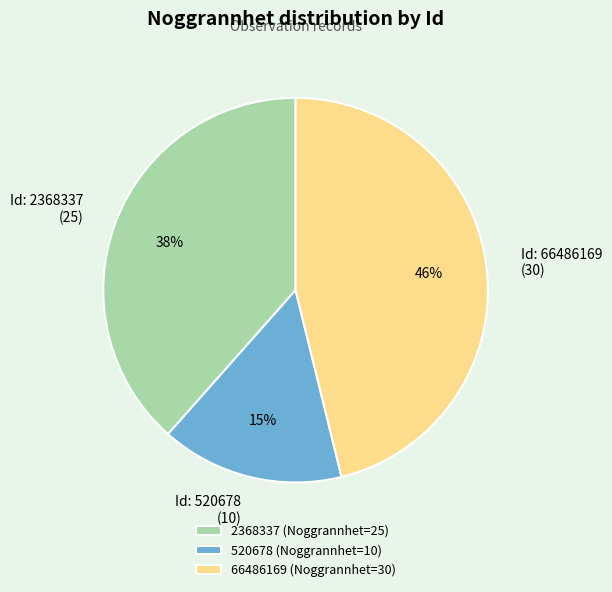

Does any single category account for the majority?

No